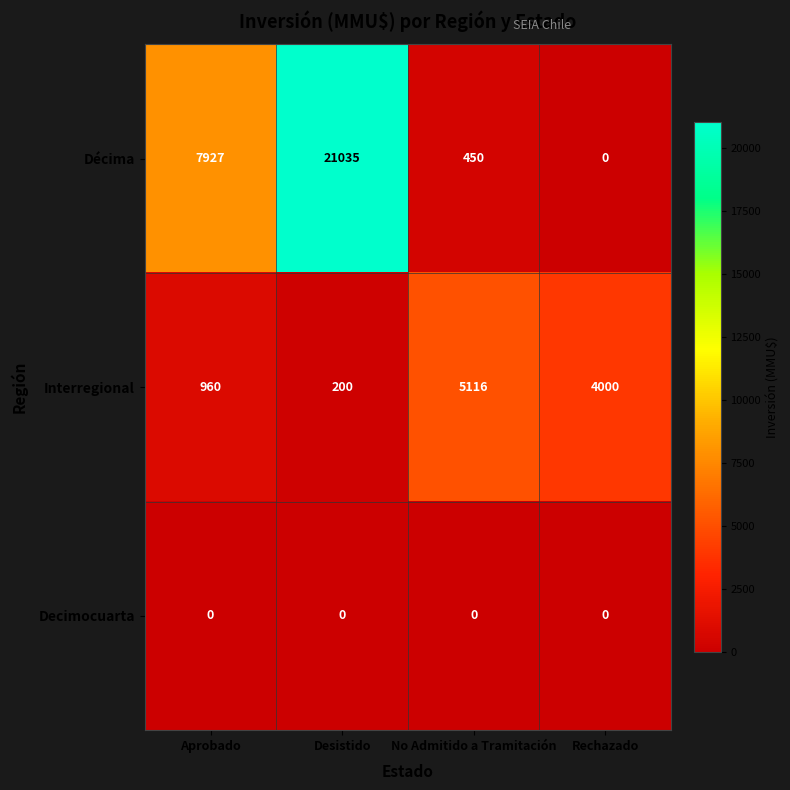

At how many categories does at least one series exceed 19019?

1